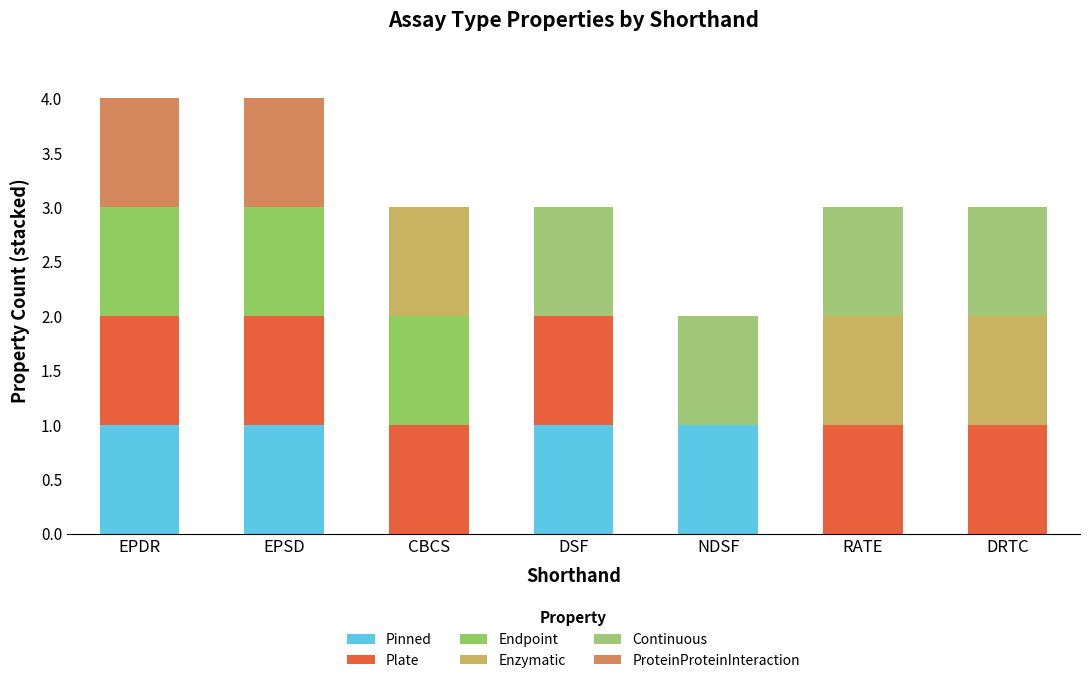

Count the number of categories in the chart.

7